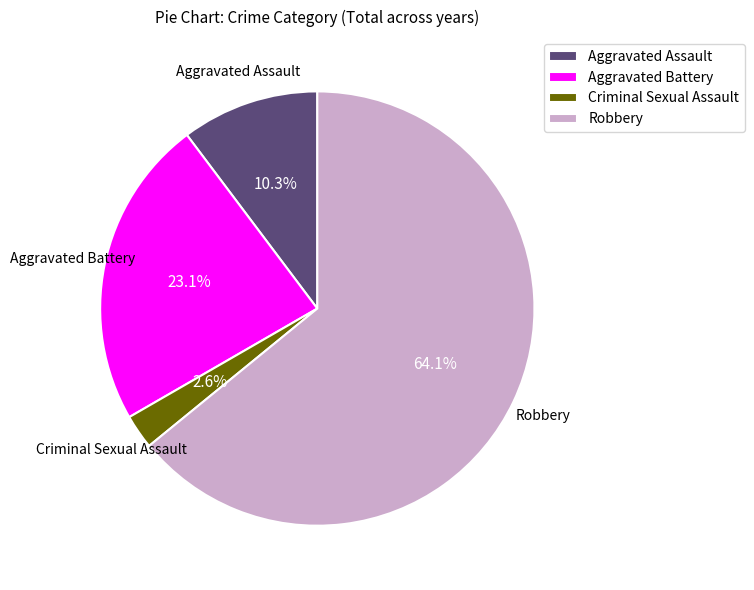

Is Criminal Sexual Assault the majority of the pie?

No